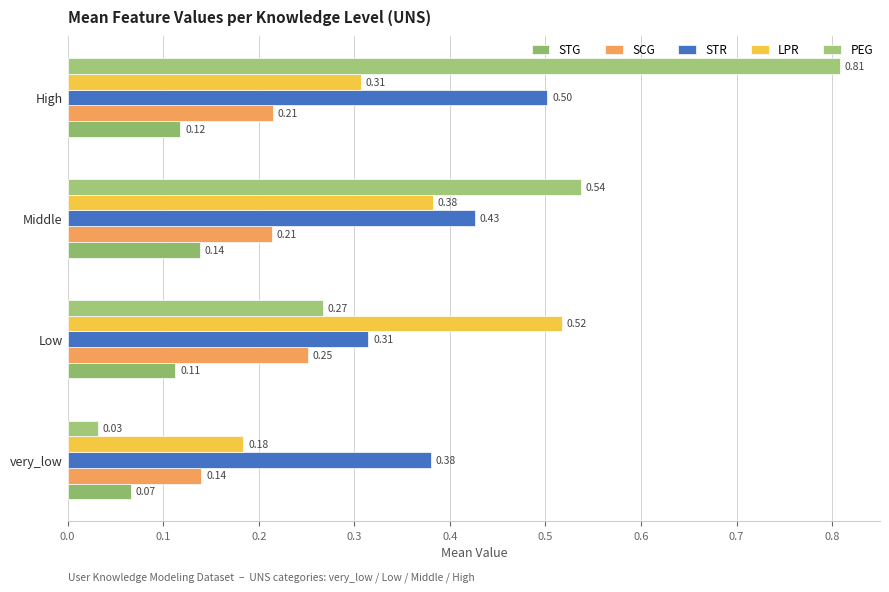

Count the number of categories in the chart.

4